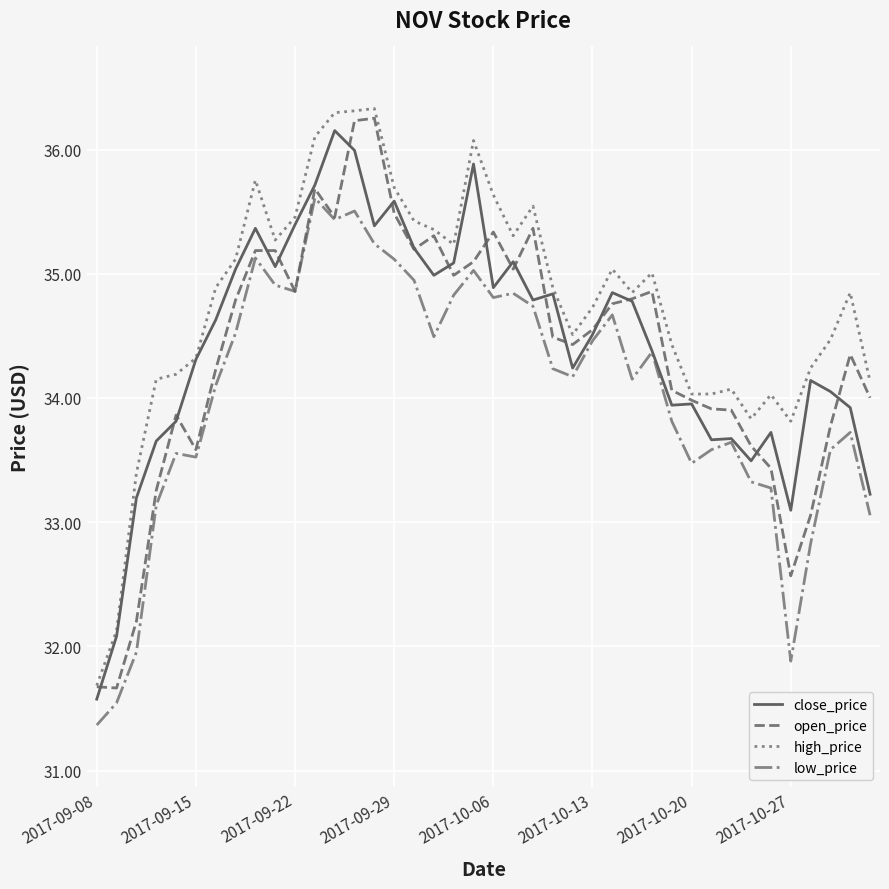

True or false: low_price and high_price cross at least once.

False